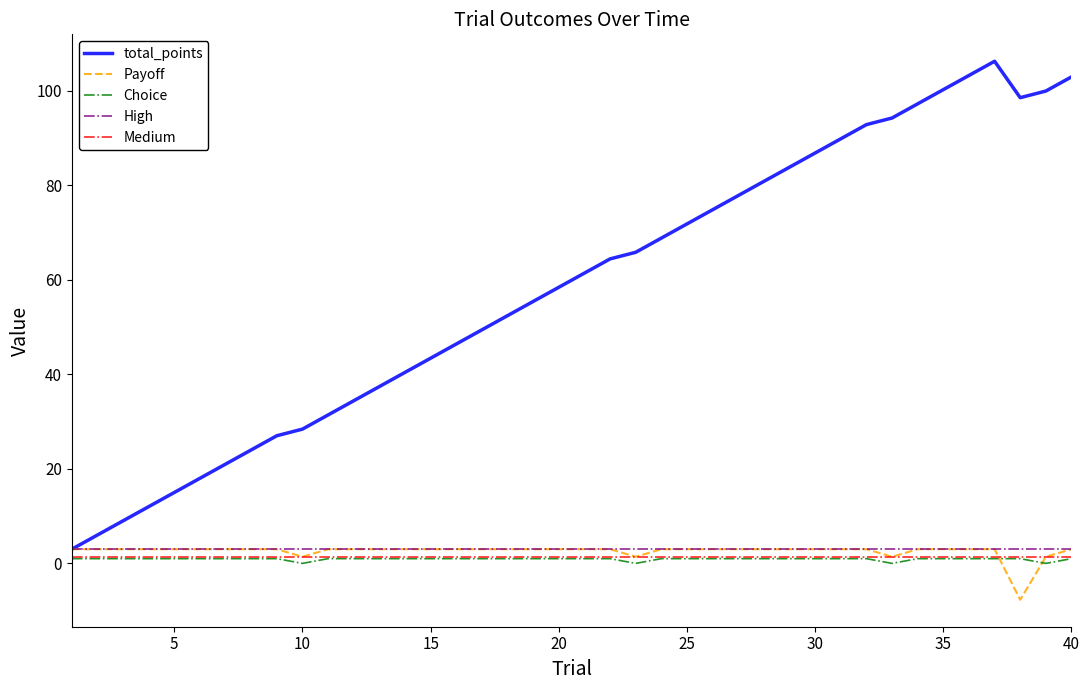

Which series has the largest total across all categories?

total_points